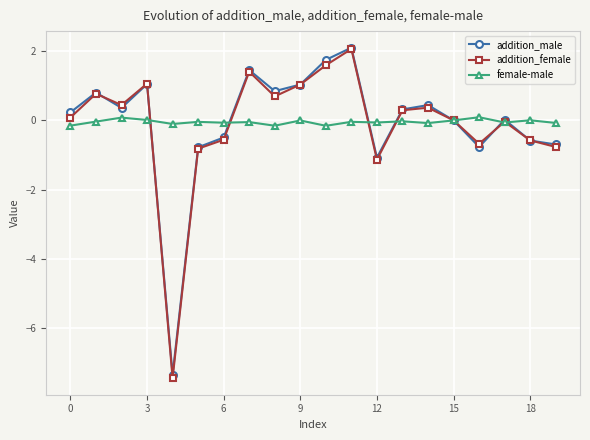

What is the minimum value shown in the chart?

-7.4